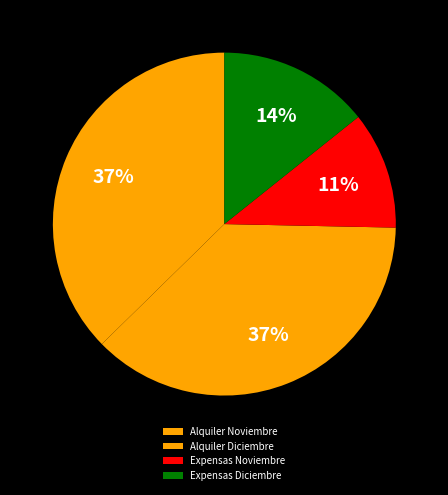

Does Expensas Noviembre represent more than half of the total?

No